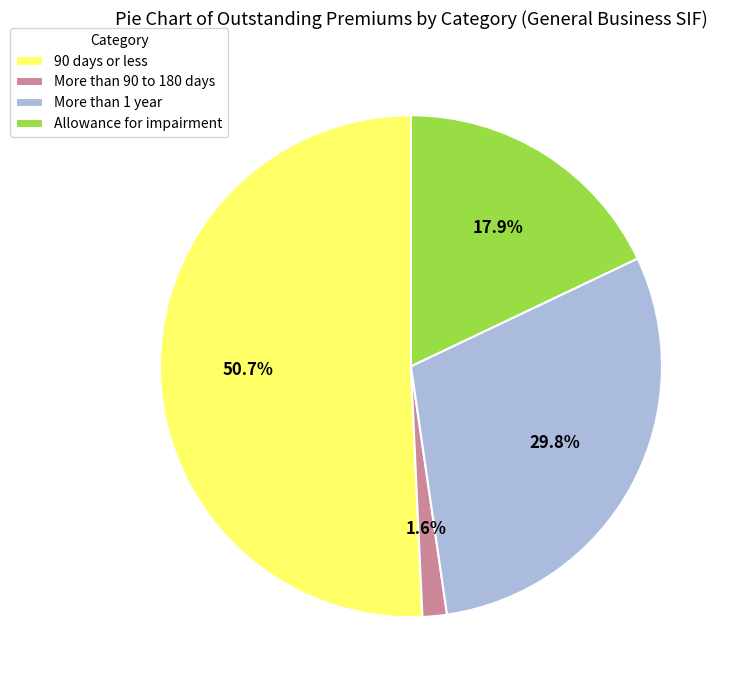

Which has a higher value, More than 1 year or 90 days or less?

90 days or less